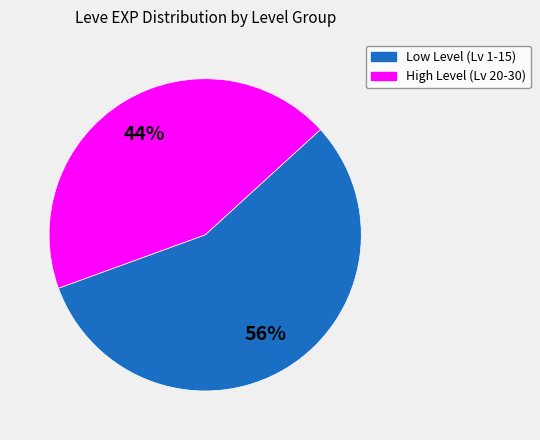

What percentage is the High Level (Lv 20-30) slice, to the nearest percent?

44%